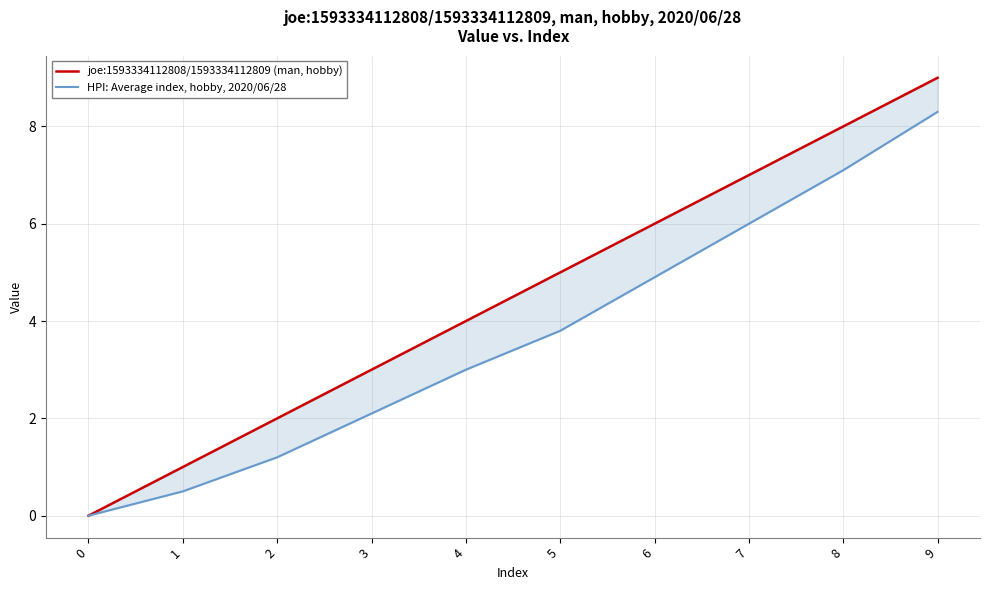

At which label is joe:1593334112808/1593334112809 (man, hobby) closest to 4?

4